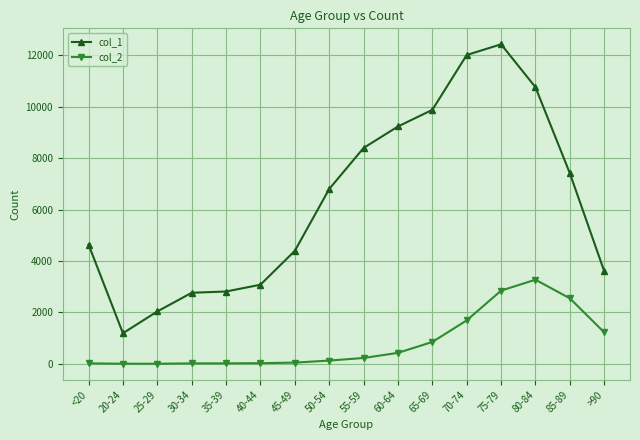

At which category is the sum across all series the highest?

75-79